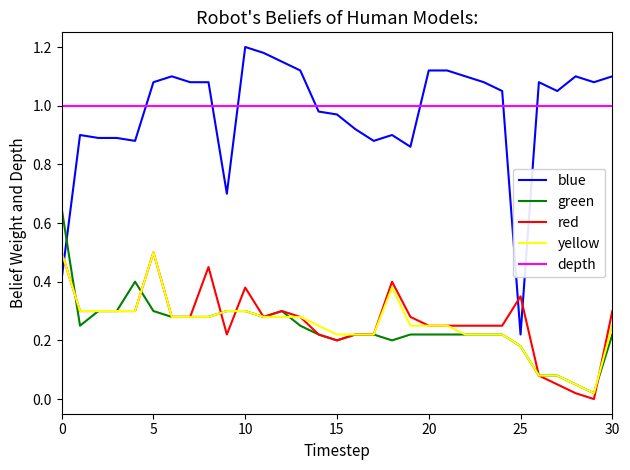

Which series has the largest range (max minus min)?

blue